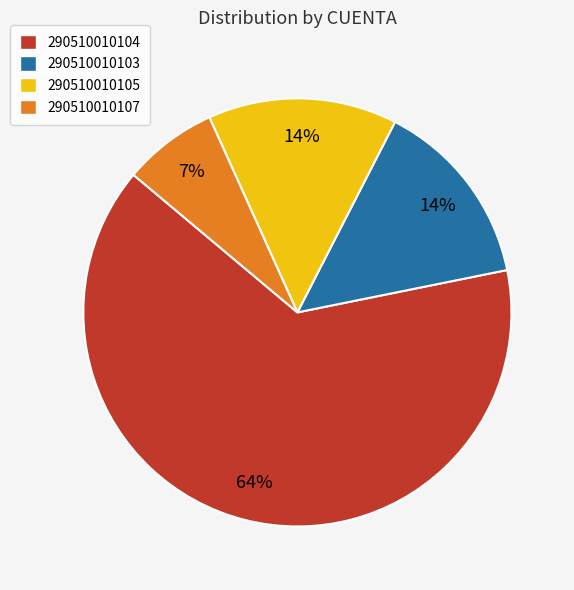

Between 290510010105 and 290510010107, which is larger?

290510010105